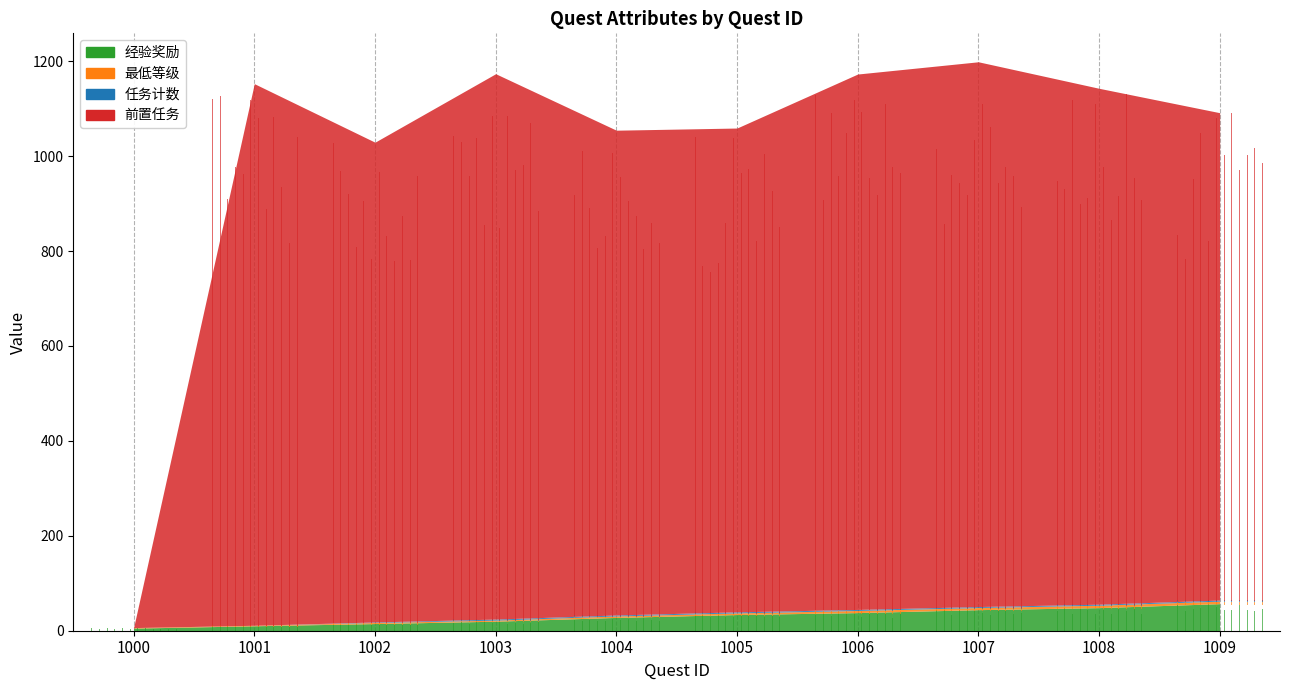

Rank the categories by 最低等级 value from lowest to highest.

1000, 1001, 1002, 1003, 1004, 1005, 1006, 1007, 1008, 1009